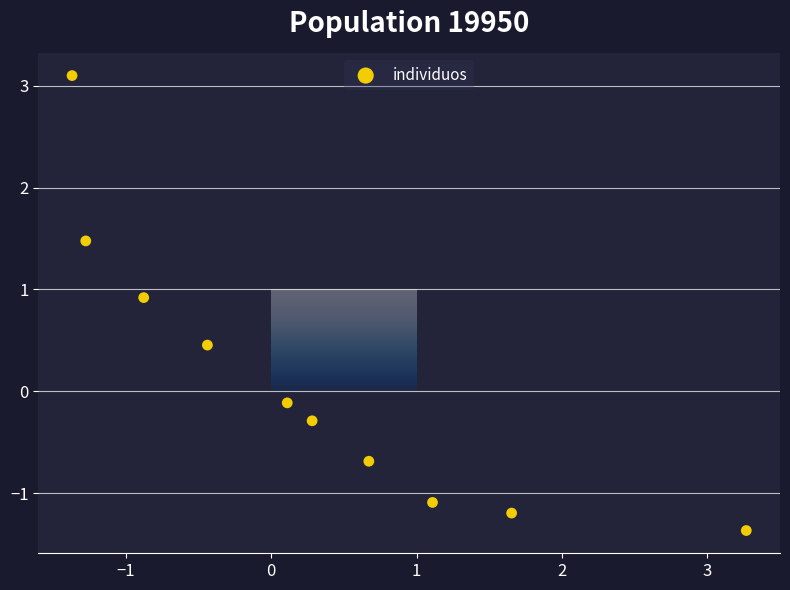

What is the average X value?

0.3